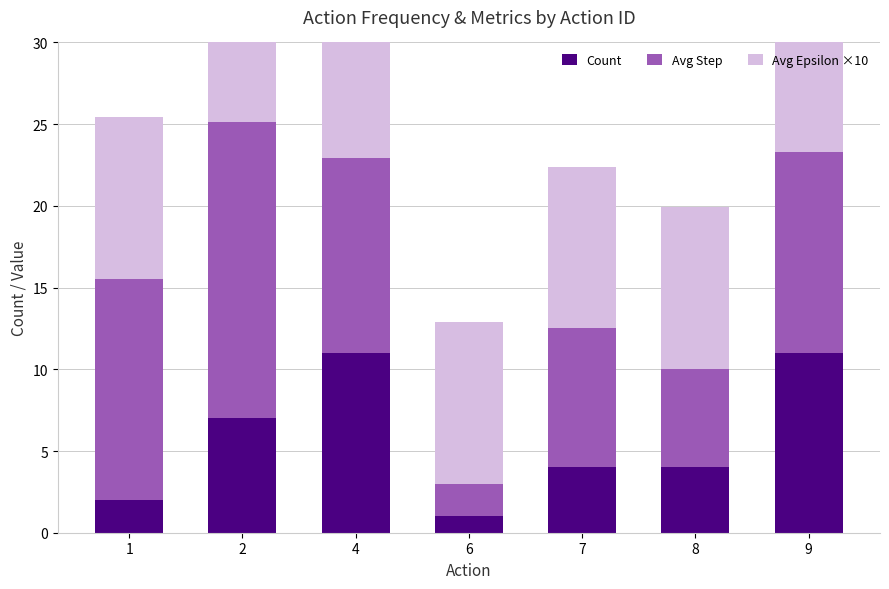

Where does the Count series first go above 4?

2